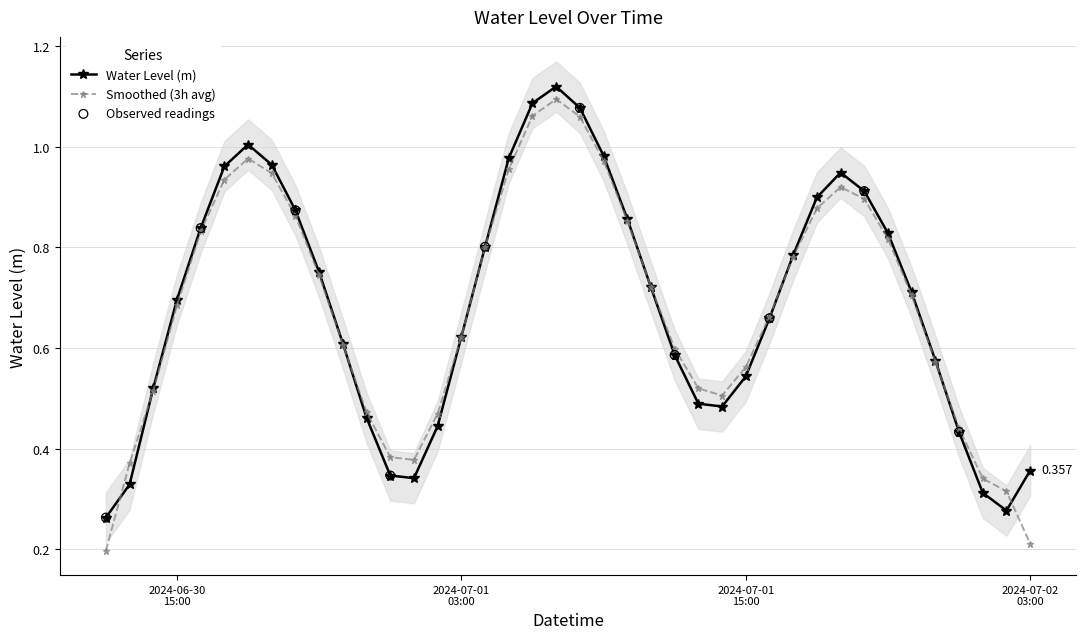

Which has a higher value, 2024-06-30 20:00:00 or 2024-07-02 00:00:00?

2024-06-30 20:00:00